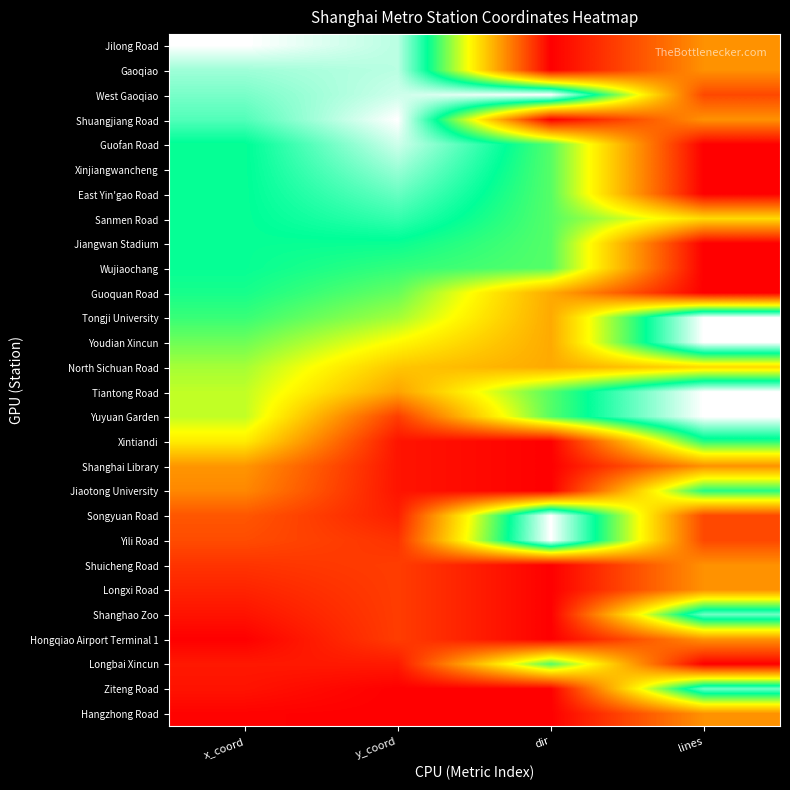

List the series in order of their peak value, highest first.

Jilong Road, Shuangjiang Road, Tongji University, Youdian Xincun, Tiantong Road, Yuyuan Garden, West Gaoqiao, Songyuan Road, Yili Road, Guofan Road, Gaoqiao, Xinjiangwancheng, Shanghao Zoo, Ziteng Road, East Yin'gao Road, Sanmen Road, Jiangwan Stadium, Wujiaochang, Guoquan Road, Xintiandi, Jiaotong University, Longbai Xincun, North Sichuan Road, Shanghai Library, Shuicheng Road, Longxi Road, Hongqiao Airport Terminal 1, Hangzhong Road